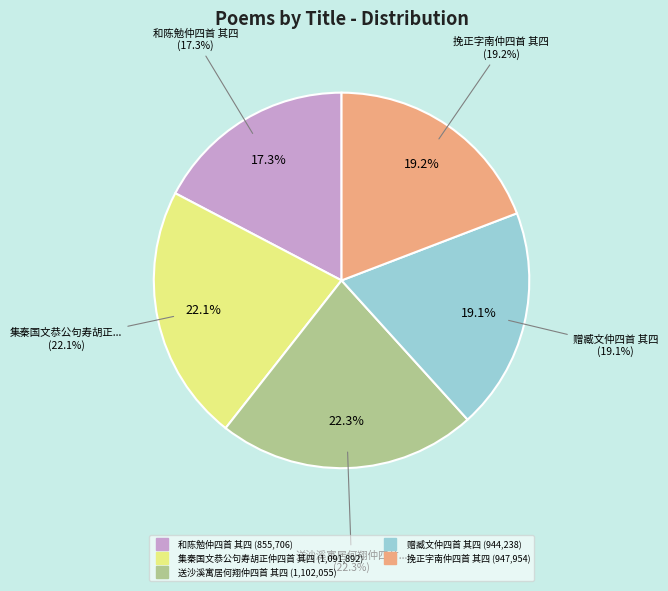

Count the number of slices in the pie.

5